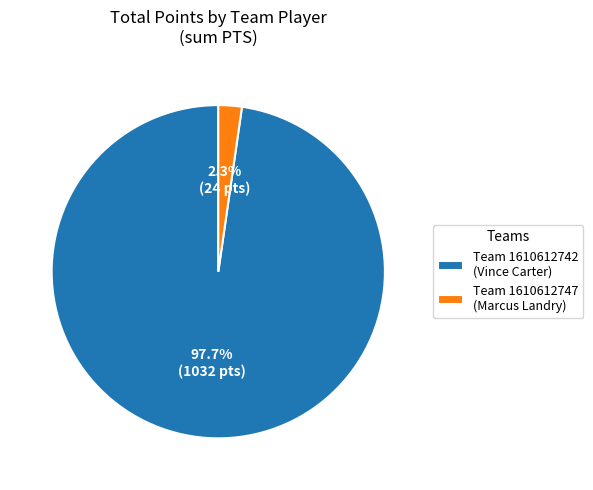

Between Team 1610612747 (Marcus Landry) and Team 1610612742 (Vince Carter), which is larger?

Team 1610612742 (Vince Carter)